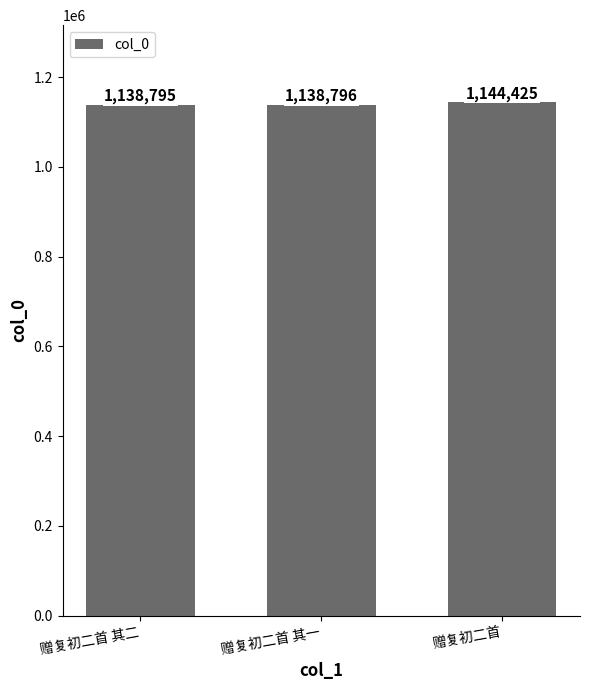

List the labels in order of value, smallest first.

赠复初二首 其二, 赠复初二首 其一, 赠复初二首